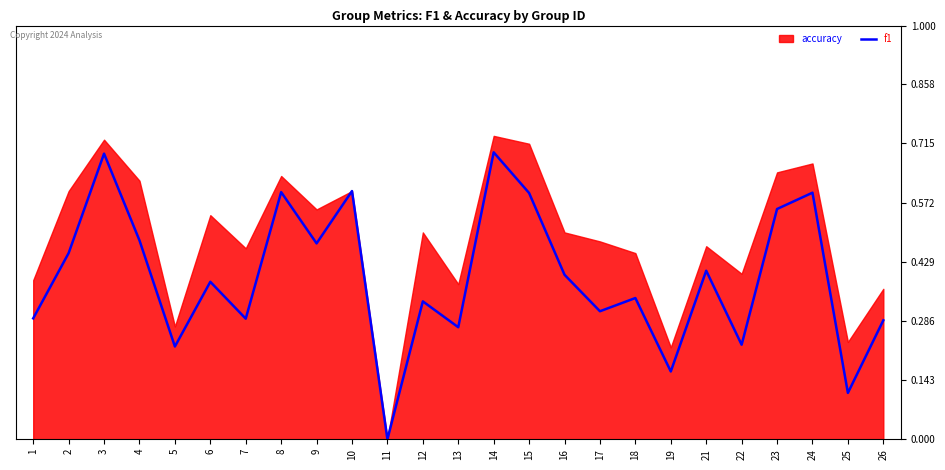

The chart shows a value of 0.3 at 12. True or false?

True